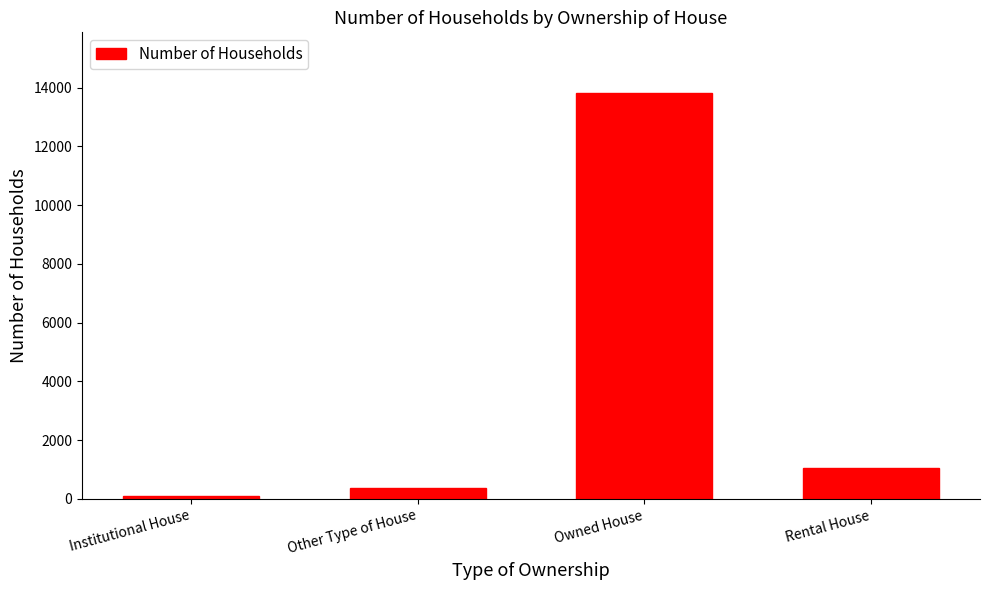

Which has a higher value, Rental House or Other Type of House?

Rental House